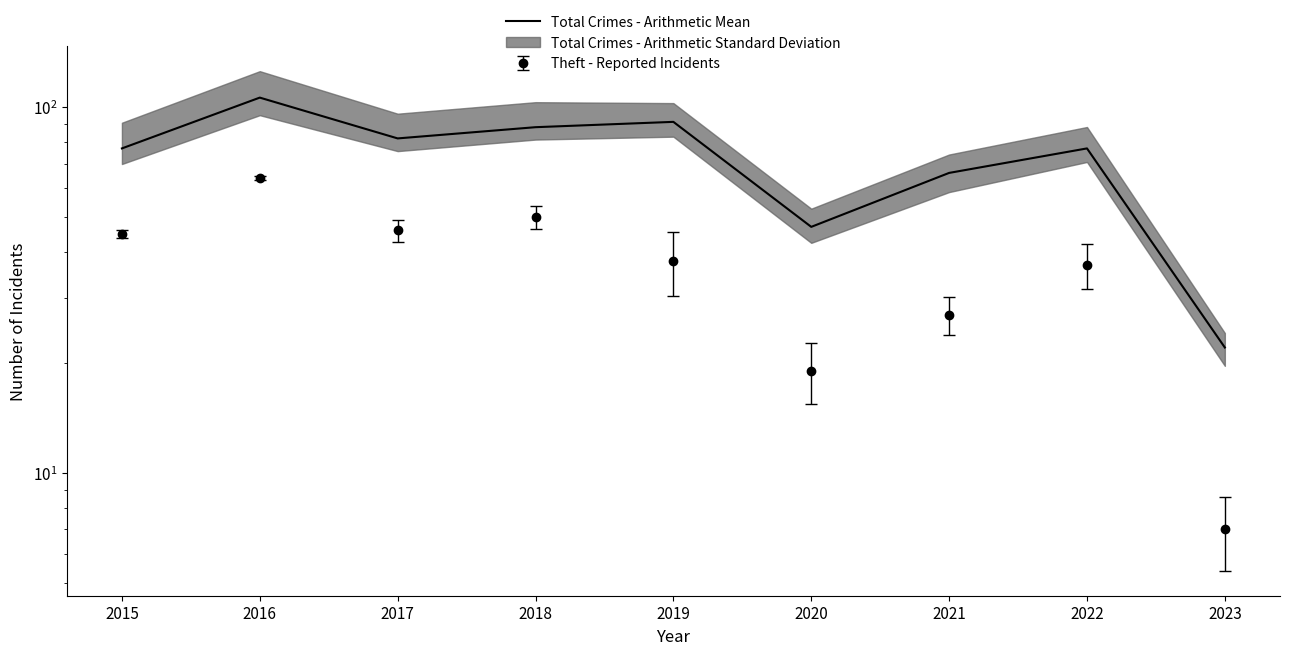

Which category has the highest value across all series?

2016